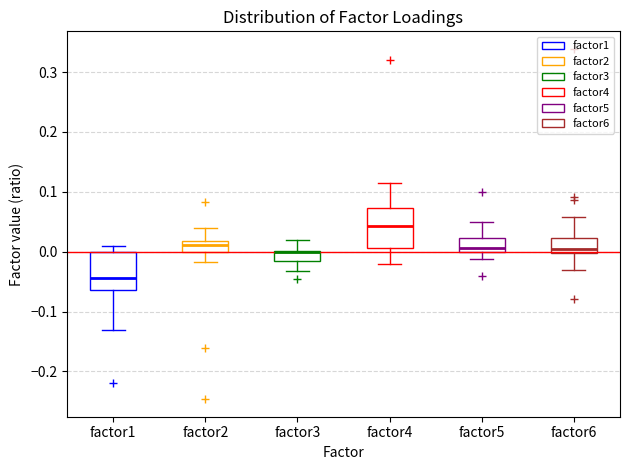

Where does the upper whisker of the box for factor1 end on the y-axis? The values are not printed on the chart, so give them approximately, as read against the axis.

0.01